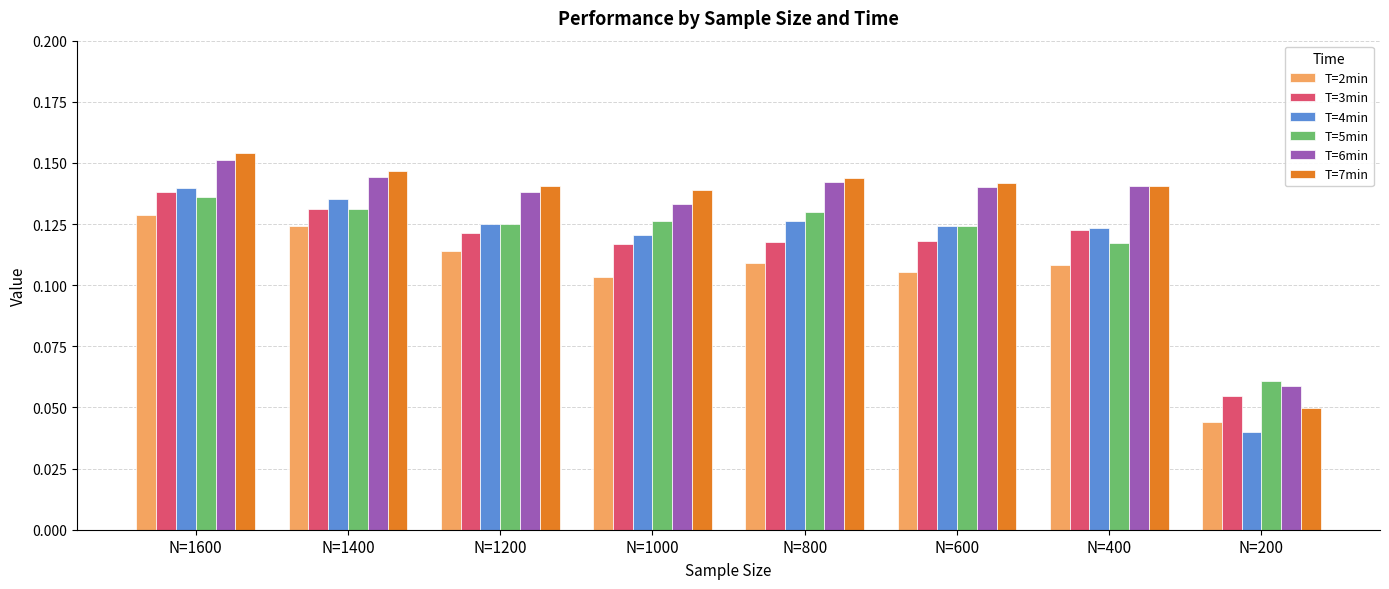

Which label corresponds to the largest value in the chart?

N=1600